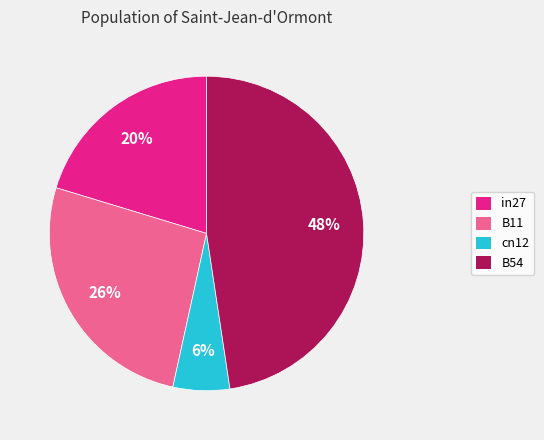

To the nearest percent, what is the average slice percentage?

25%